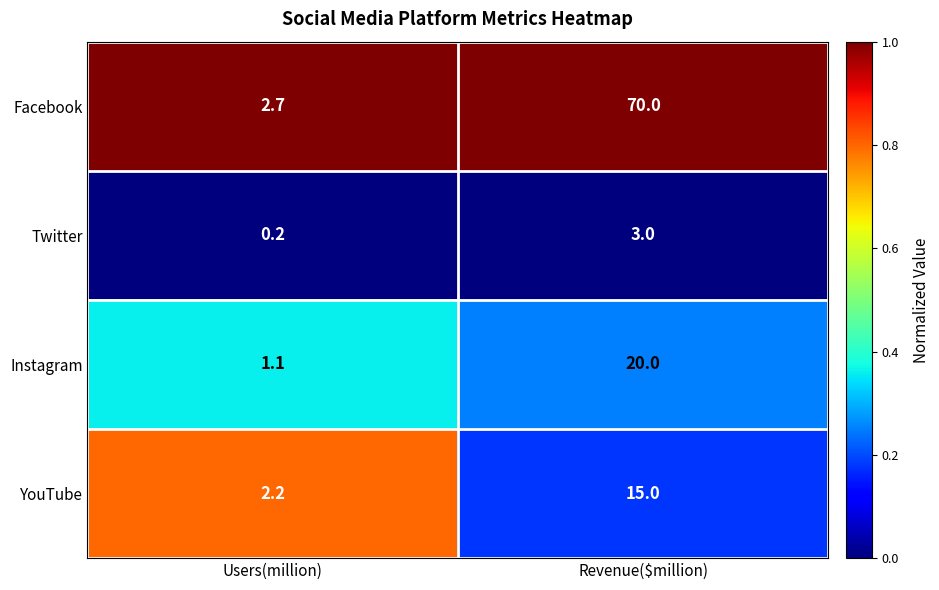

Which series has the largest total across all categories?

Facebook